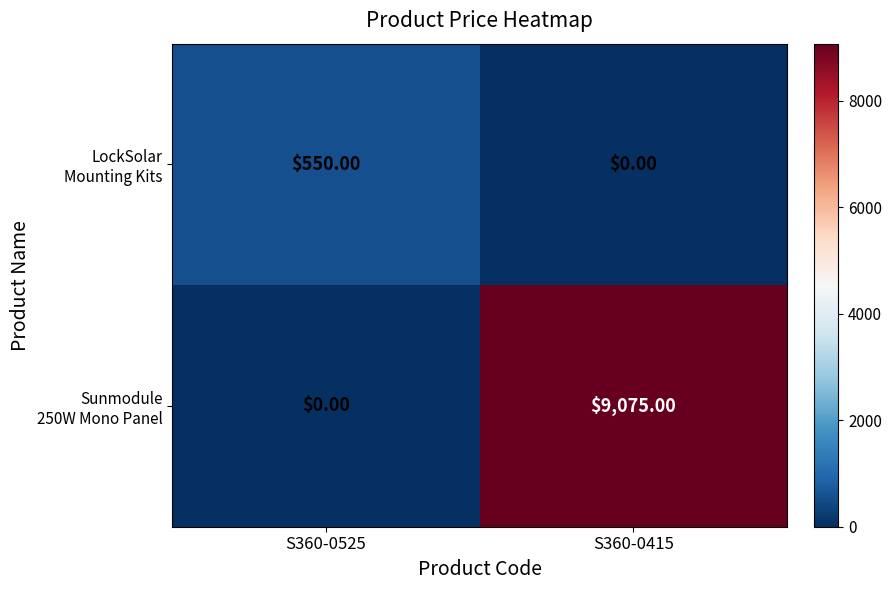

What is the spread (max minus min) of values at S360-0525?

550